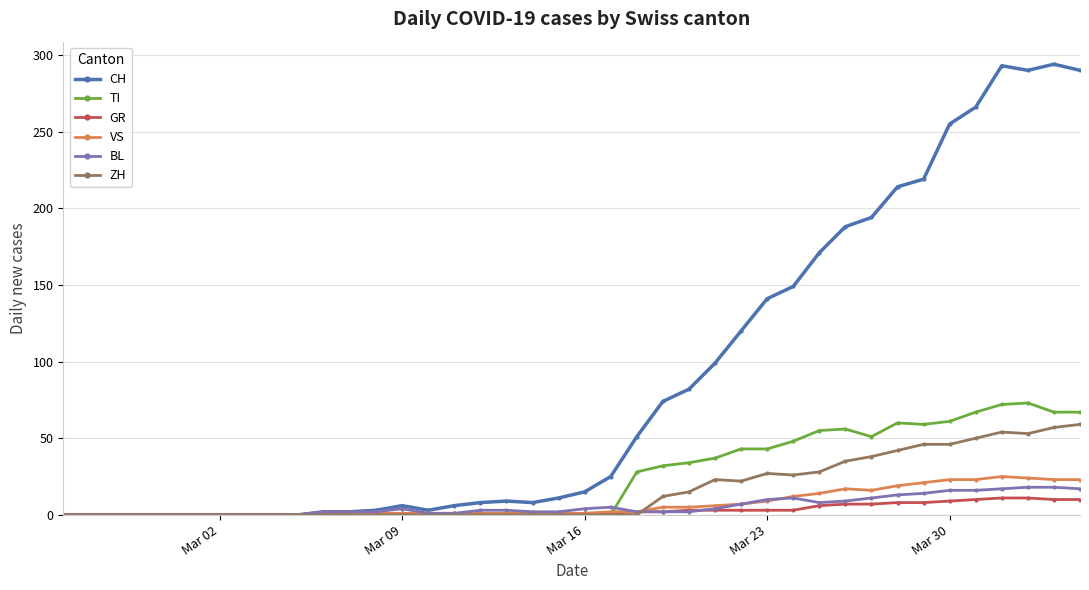

Which series has the largest range (max minus min)?

CH